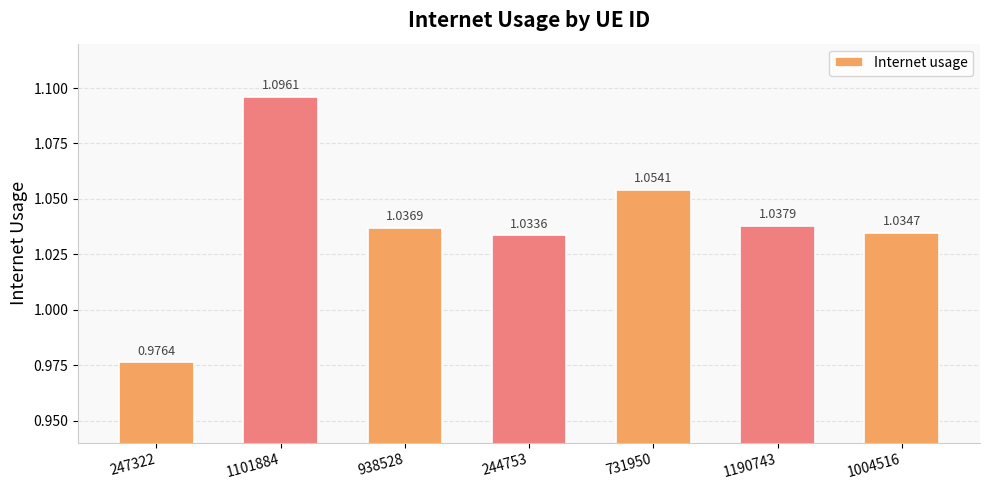

Count the values in the range 1 to 2.

6